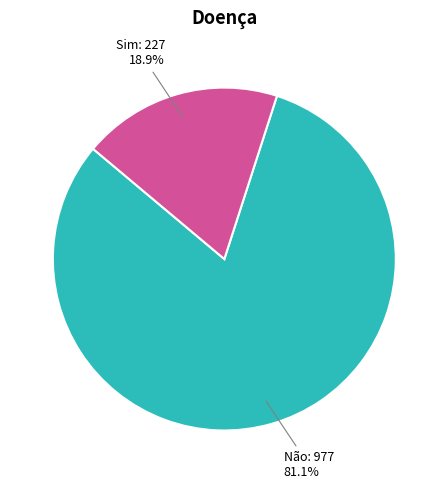

Is there a majority slice in this chart?

Yes